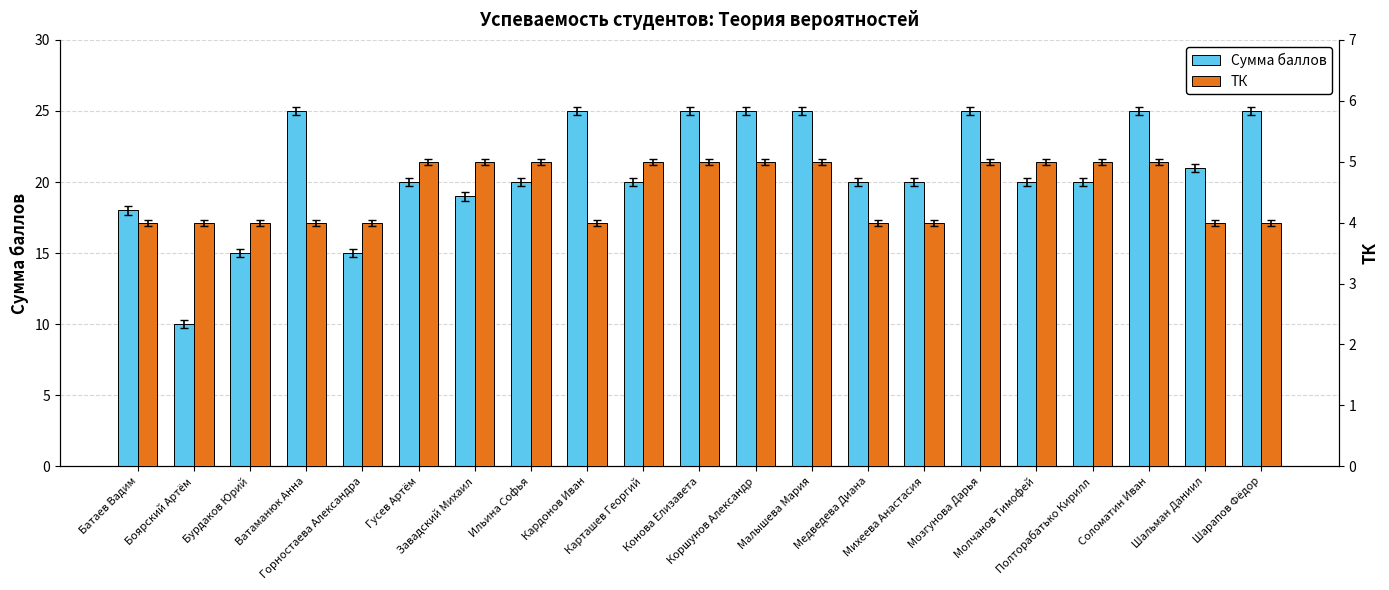

What is the label of the 20th bar from the left?

Шальман Даниил